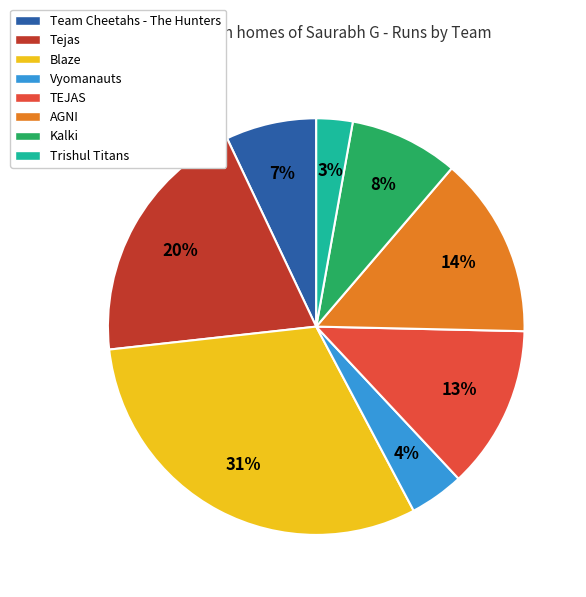

Is it true that TEJAS is 13% of the pie?

True